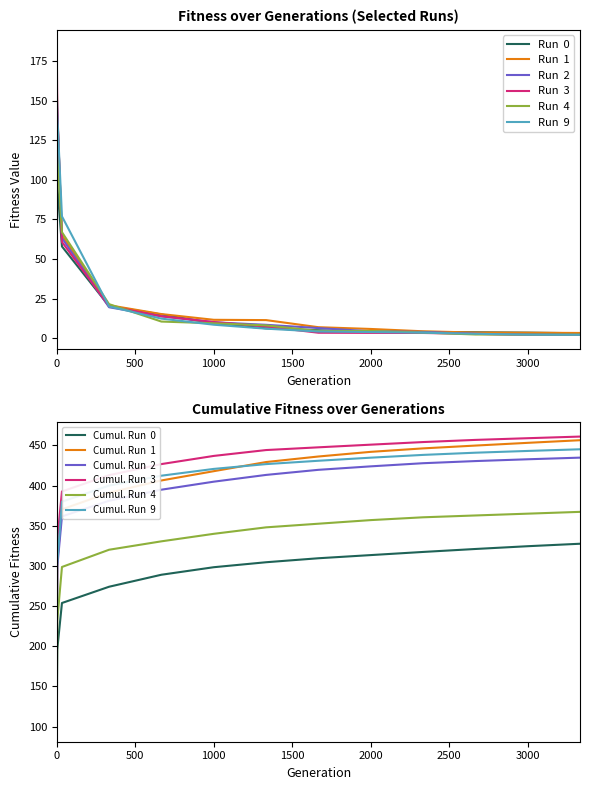

Which series has the widest spread of values?

Run  3